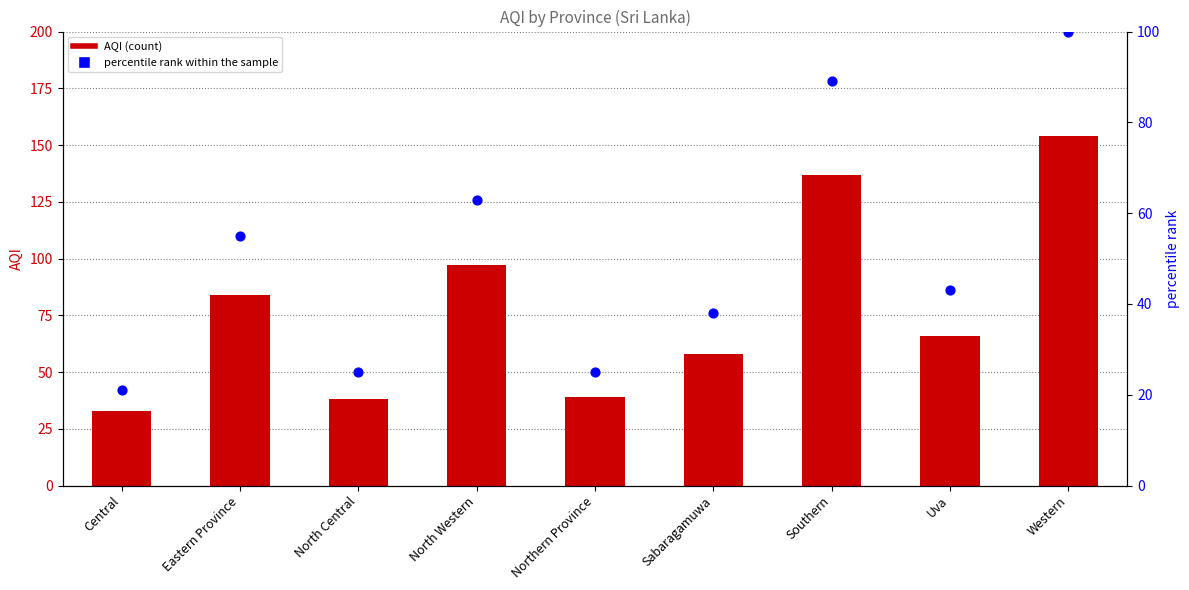

Which series reaches the maximum Y coordinate?

AQI